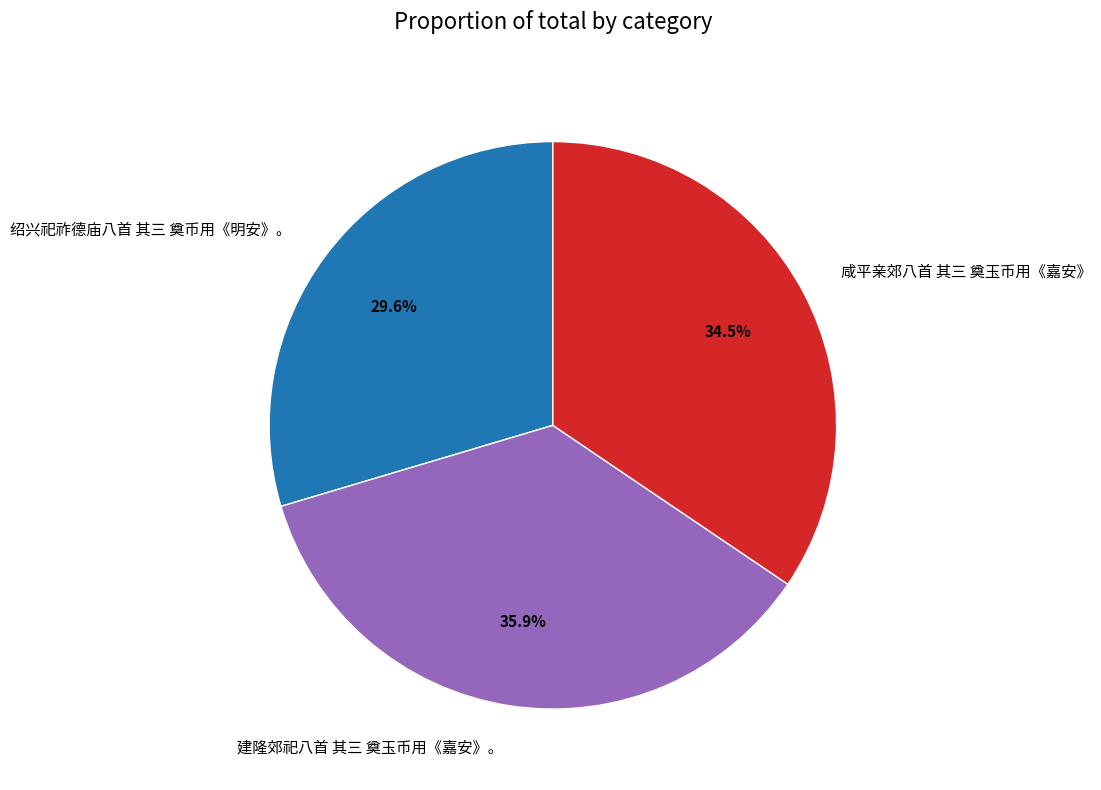

How many slices are in this pie chart?

3